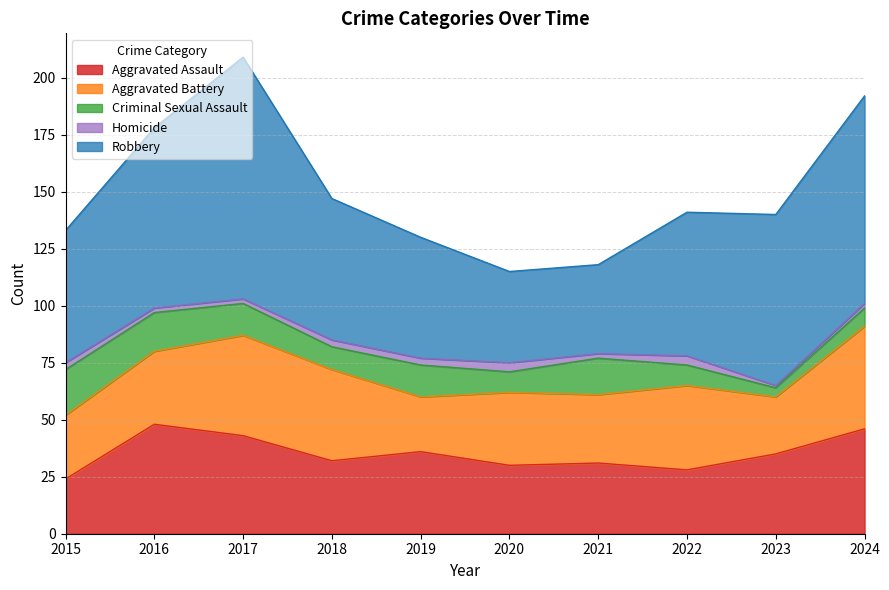

What is the sum of the Homicide values at 2019 and 2018?

6